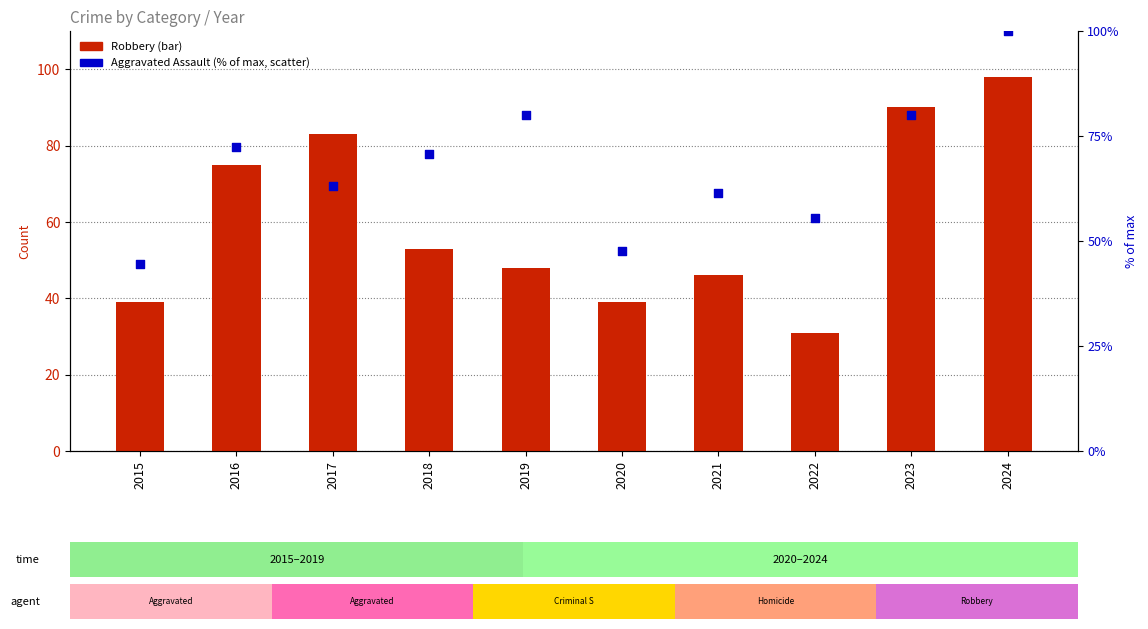

Is the value of Aggravated Assault (% of max) at 2019 greater than the value of Robbery at 2017?

No